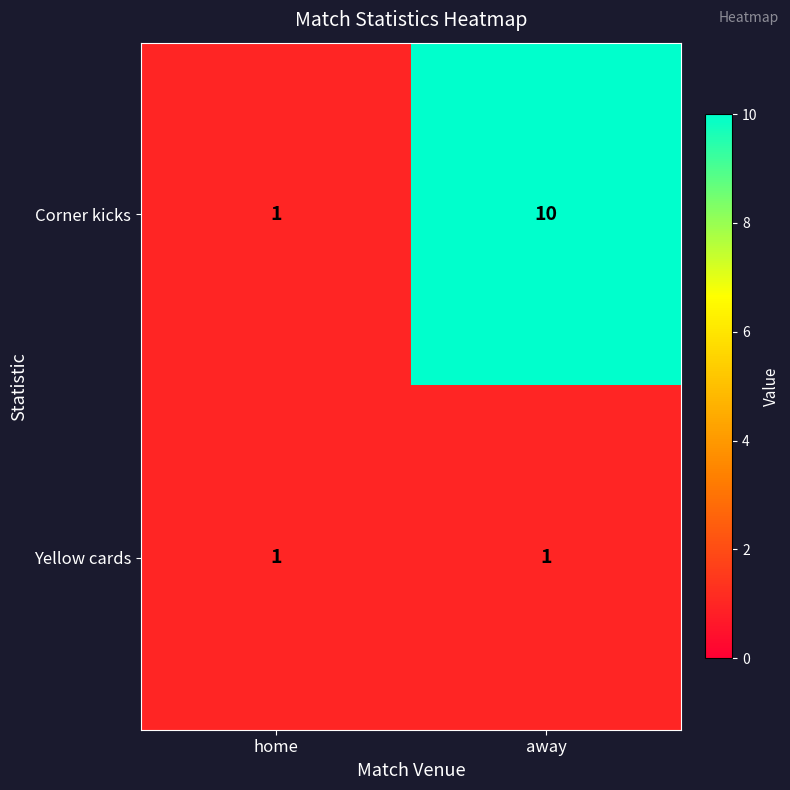

Rank the series at away from highest to lowest value.

Corner kicks, Yellow cards